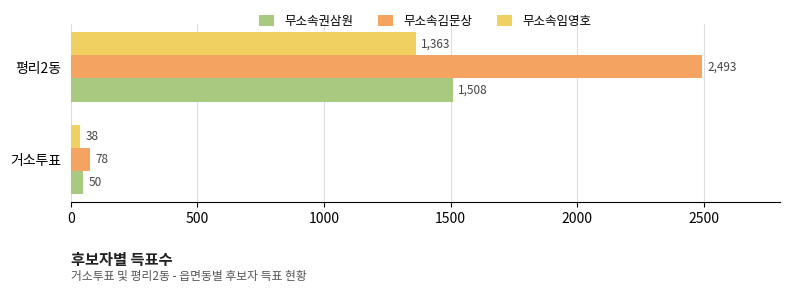

What value does the 무소속김문상 series have at 거소투표?

78